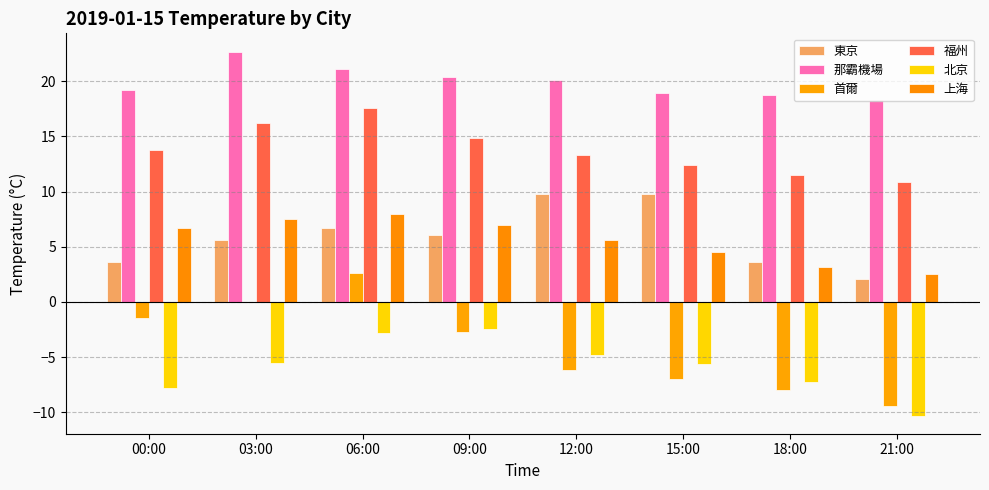

Between 03:00 and 06:00, which series saw the biggest shift?

北京